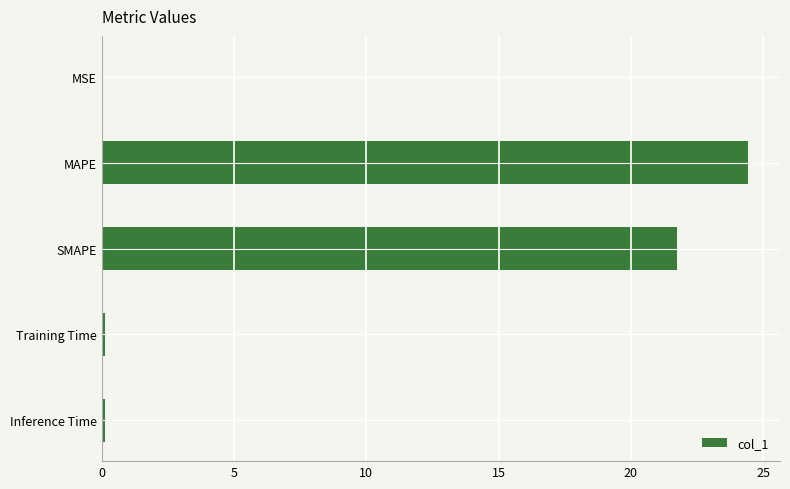

Which label corresponds to the largest value in the chart?

MAPE